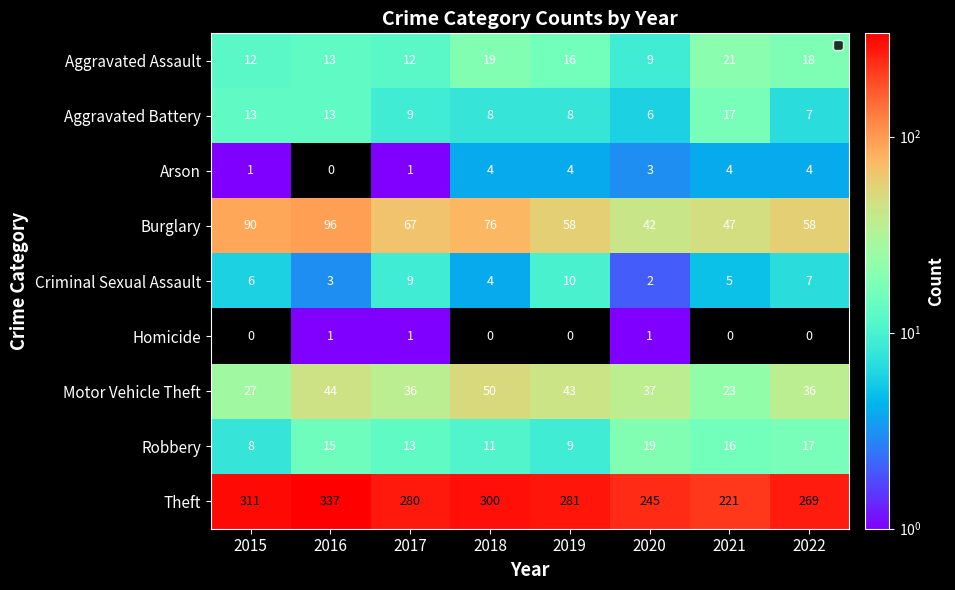

List the labels in order of Theft value, largest first.

2016, 2015, 2018, 2019, 2017, 2022, 2020, 2021